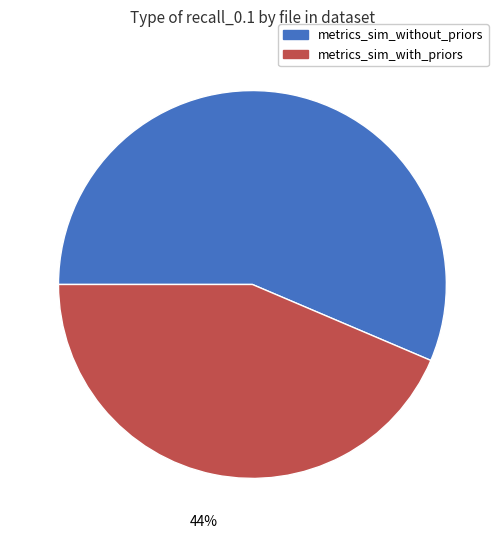

Do metrics_sim_without_priors and metrics_sim_with_priors together represent more than half of the pie?

Yes